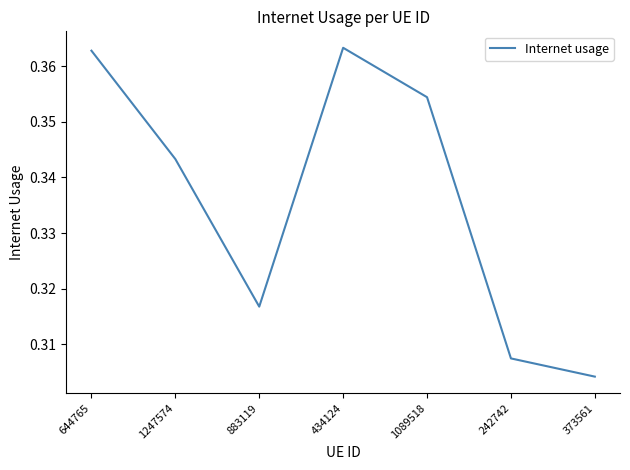

Is it true that the value at 434124 is 0.2?

False